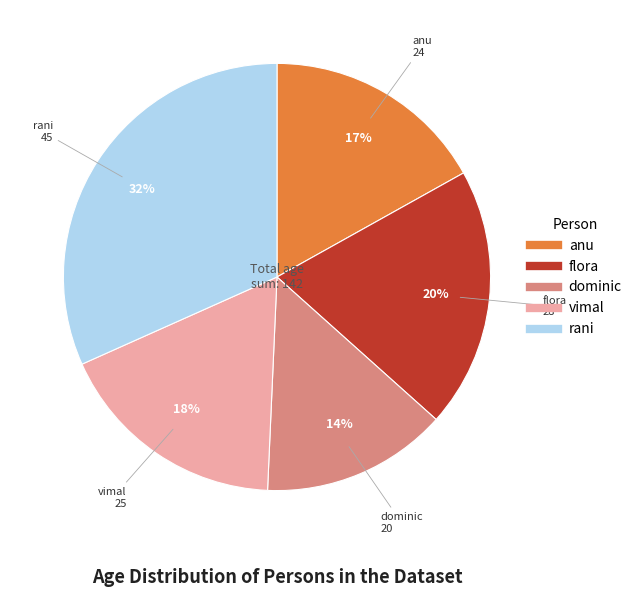

How many segments does this pie chart have?

5